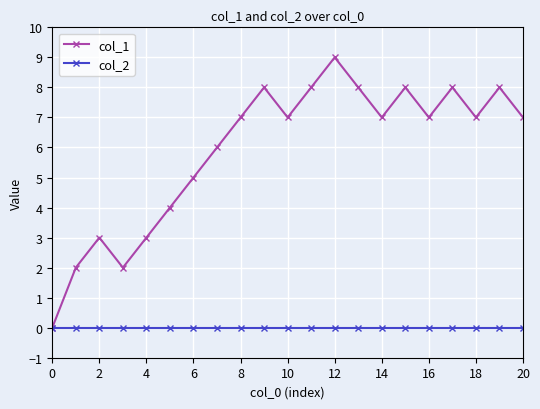

Which series has the largest total across all categories?

col_1